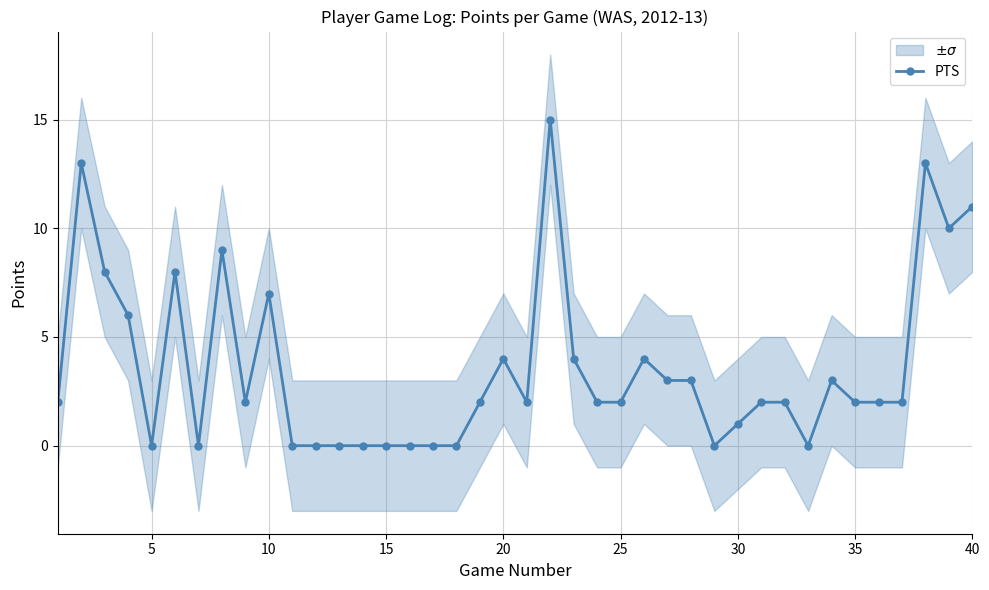

Where is the first local minimum for PTS?

5